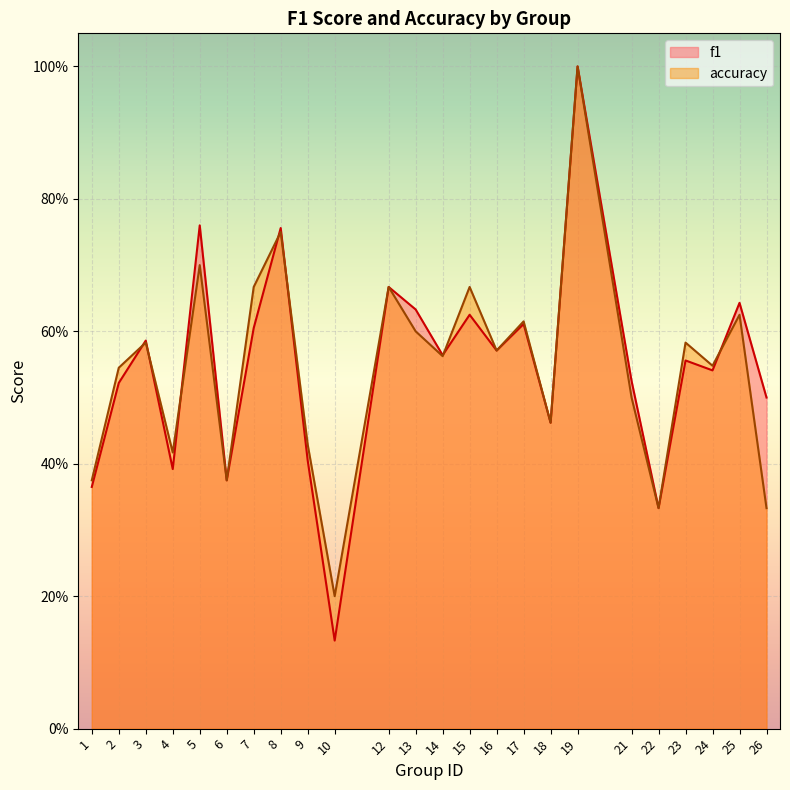

Where is the first local maximum for f1?

3